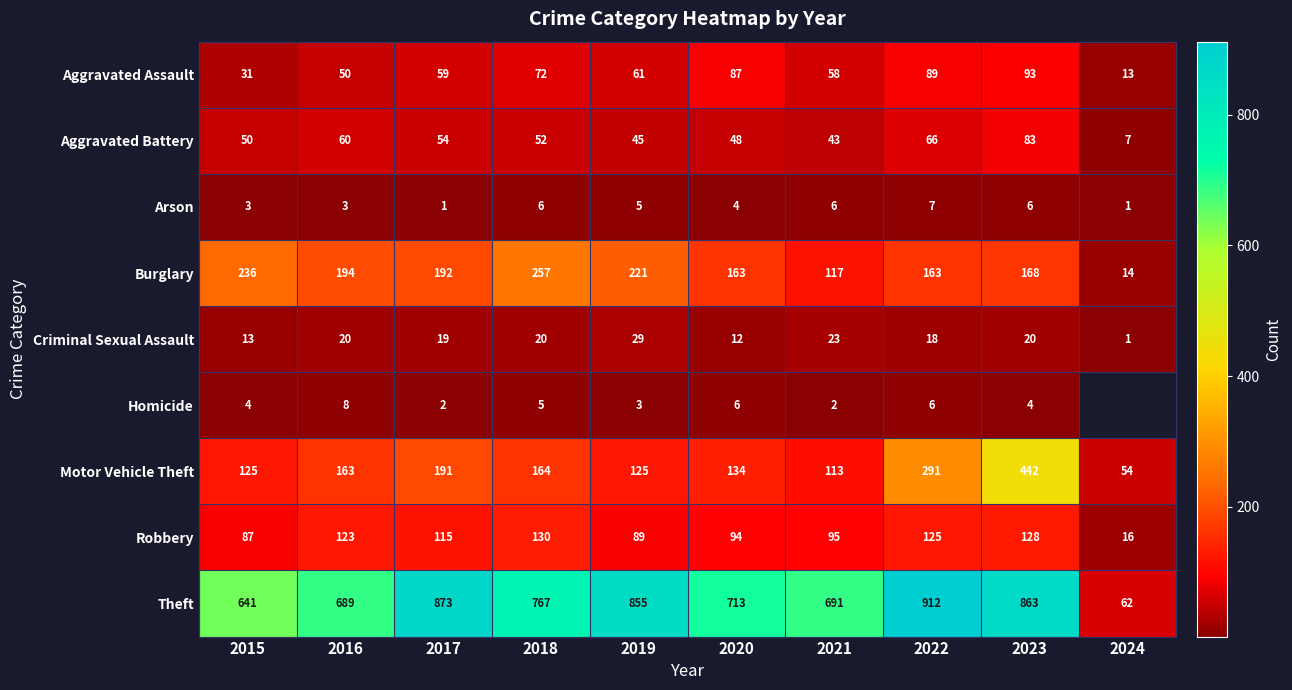

True or false: Burglary has a value of 48 at 2015.

False